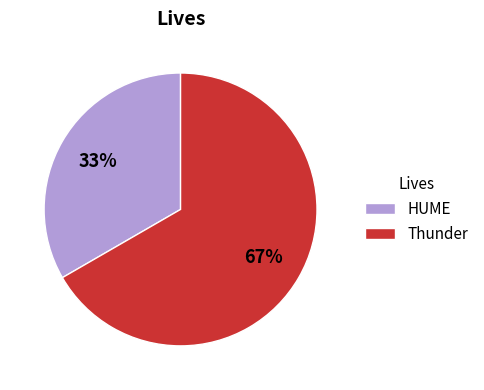

What percentage is the Thunder slice, to the nearest percent?

67%